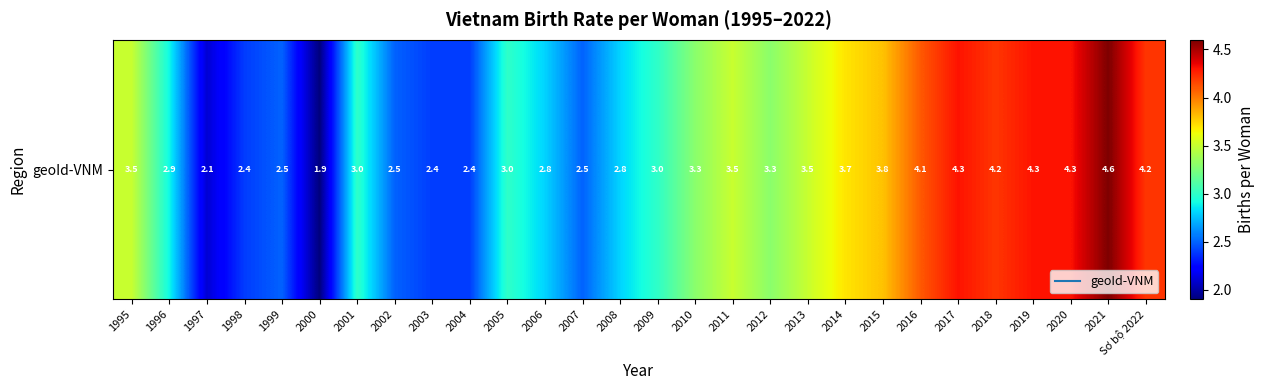

The value at 2001 is 3.0. True or false?

True